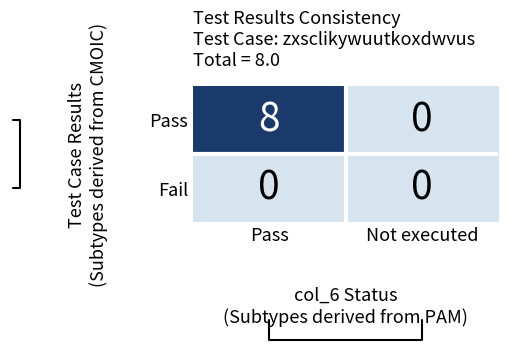

Which series changed the most between Pass and Not executed?

Pass